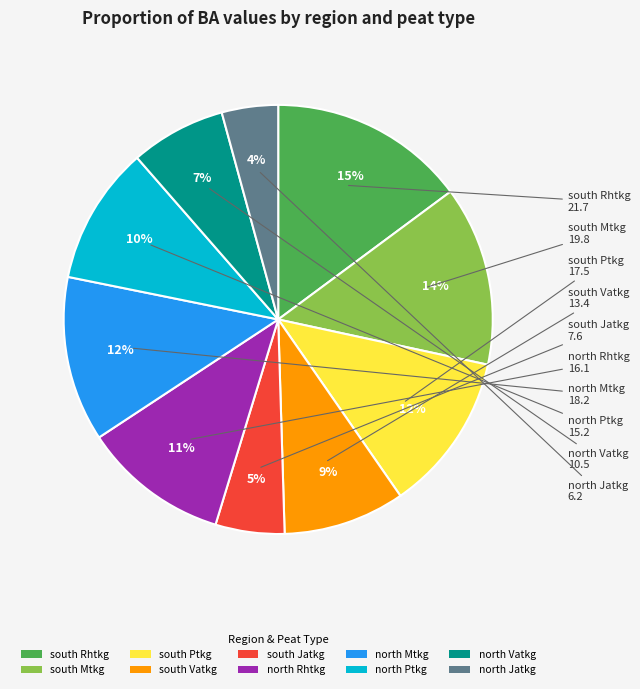

Is south Rhtkg the majority of the pie?

No